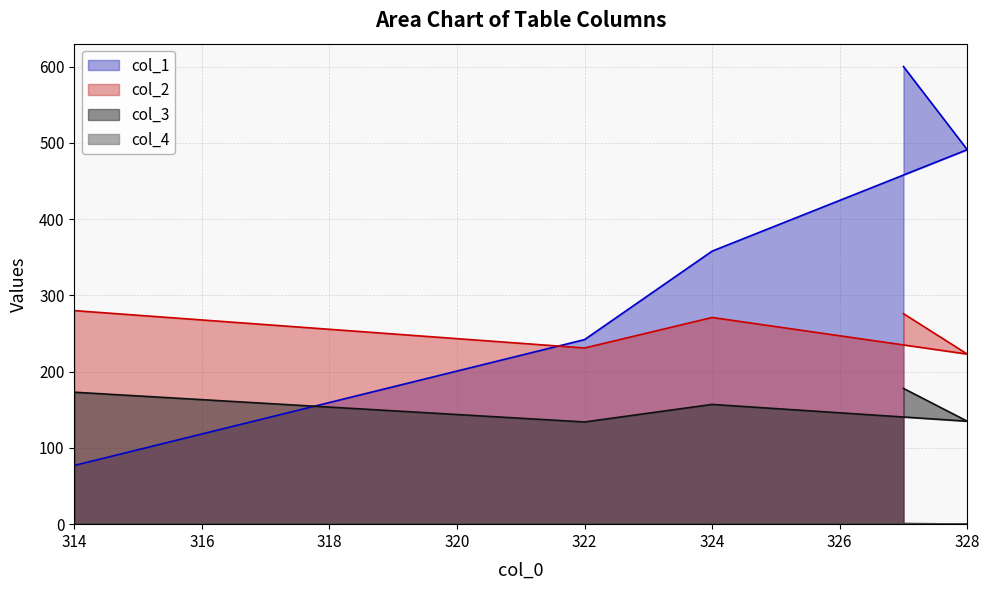

What is the difference between the maximum and second lowest values in the col_1 series?

358